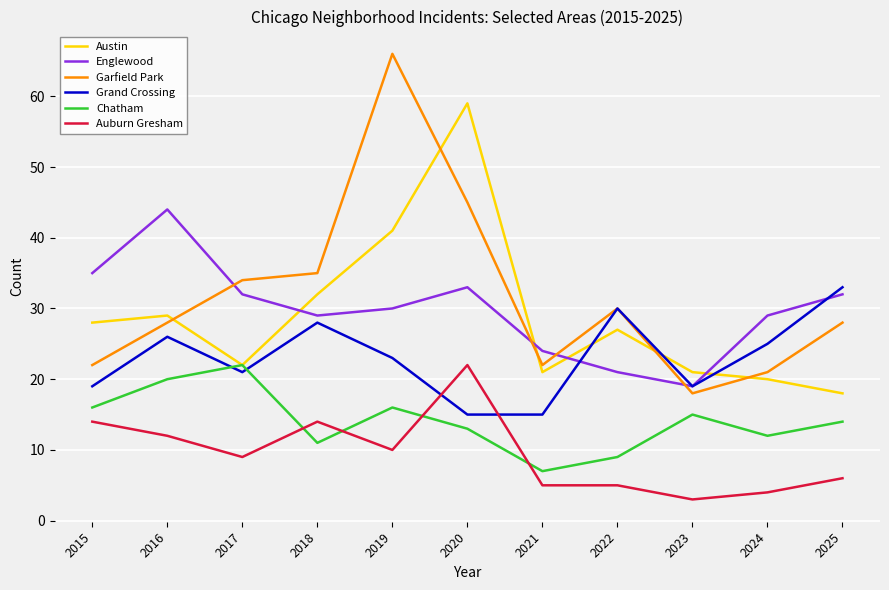

What is the maximum value shown in the chart?

66